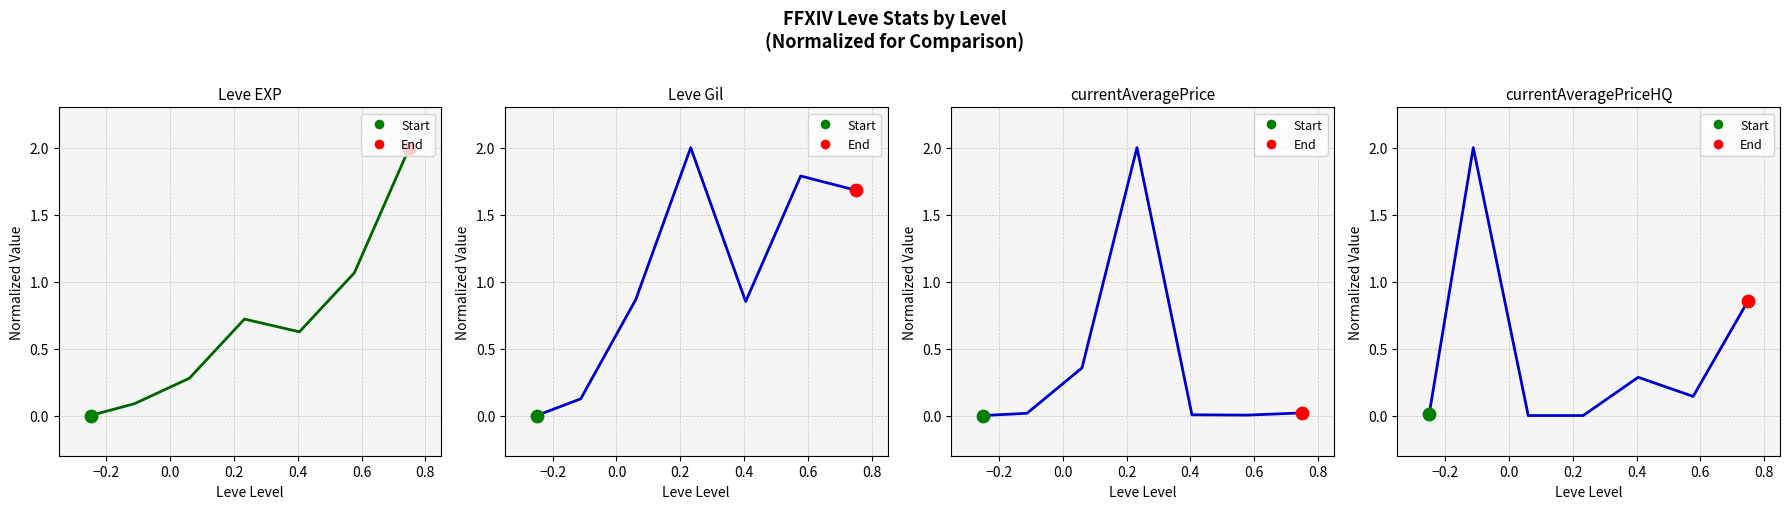

At how many categories does at least one series exceed 0?

7